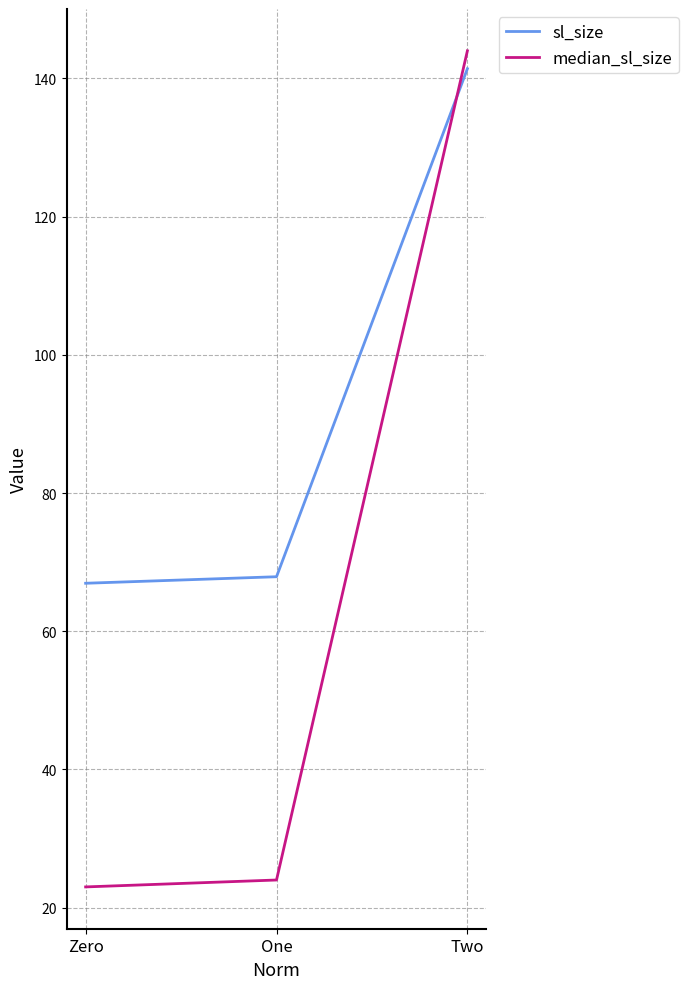

What is the highest value of the sl_size series?

141.4